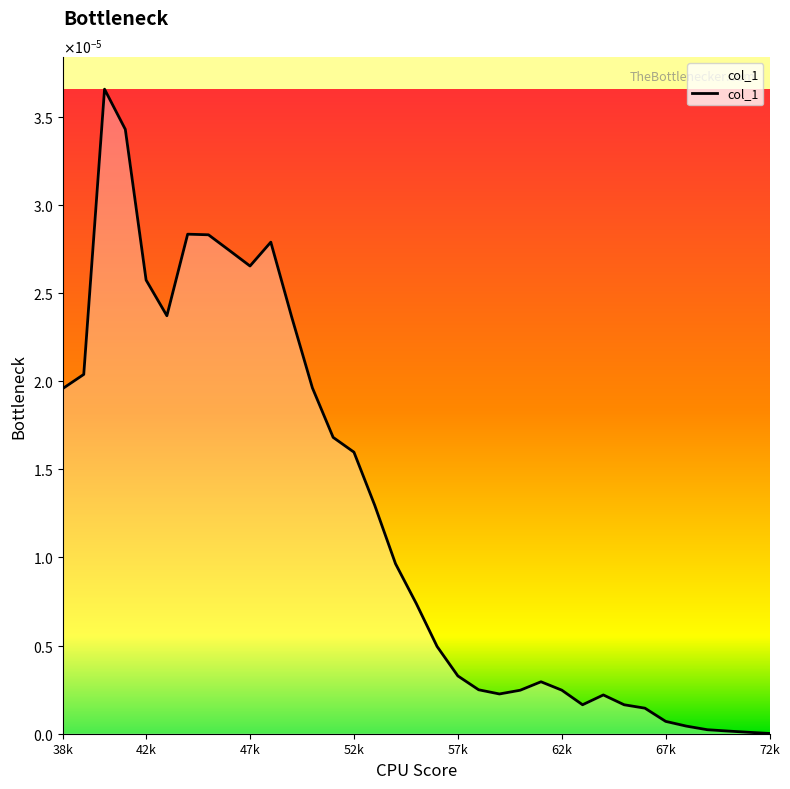

Does the chart display data point markers on the line(s)?

No